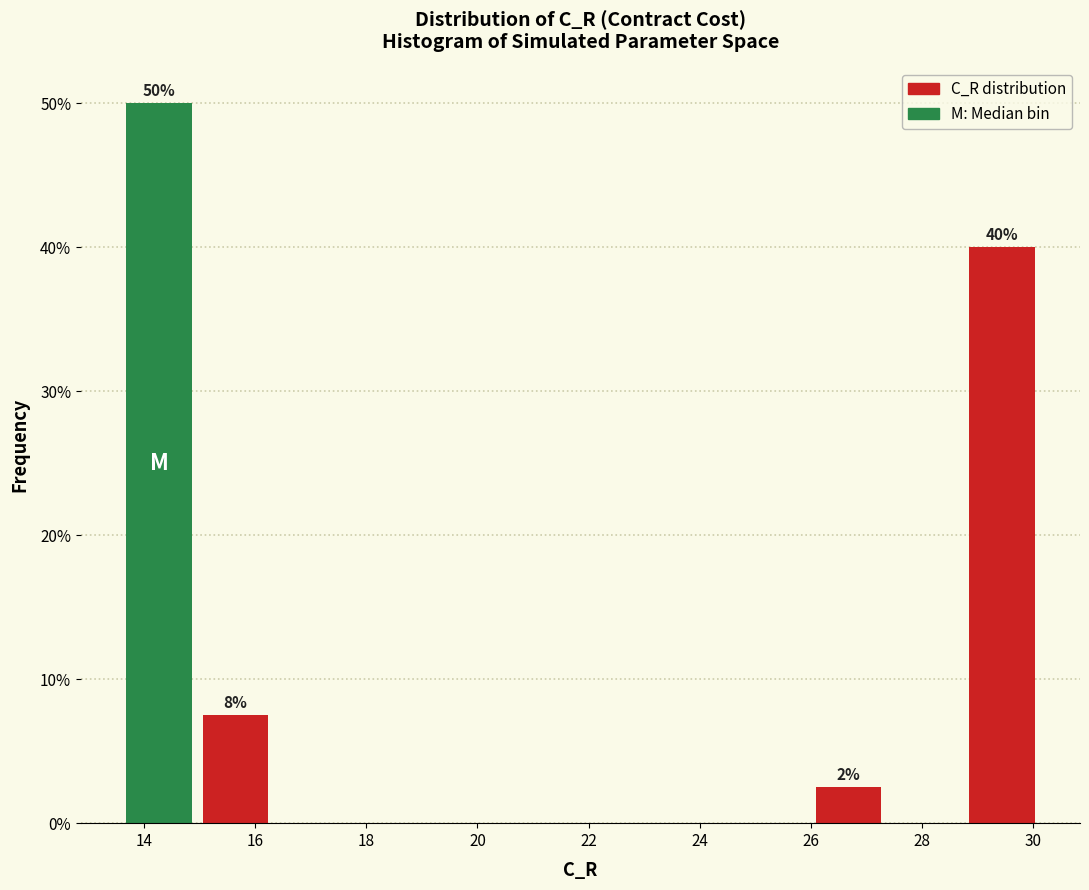

Over which range of the x-axis is the bar tallest?

13.6 to 15.0